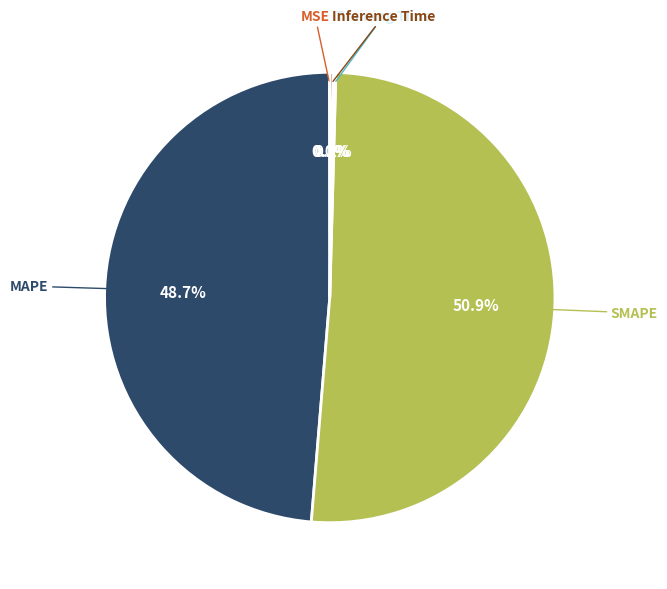

Which slice represents more than half of the pie?

SMAPE